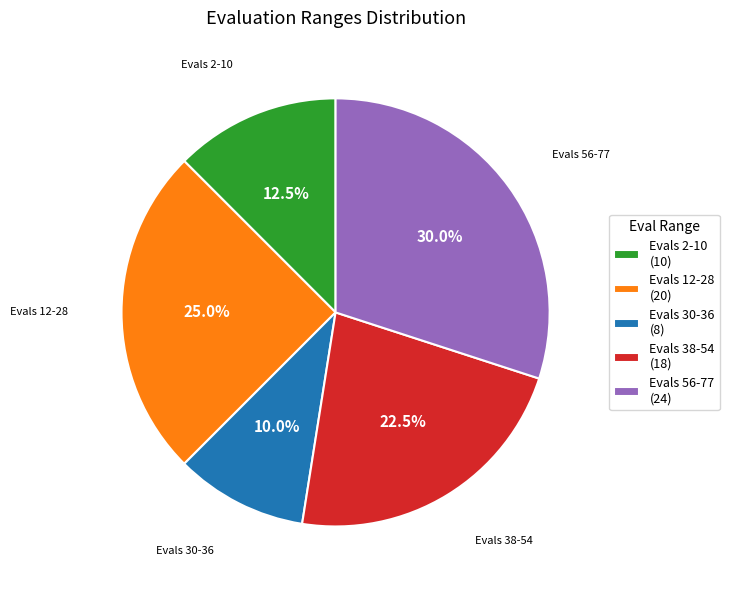

Rank the categories by value from highest to lowest.

Evals 56-77, Evals 12-28, Evals 38-54, Evals 2-10, Evals 30-36